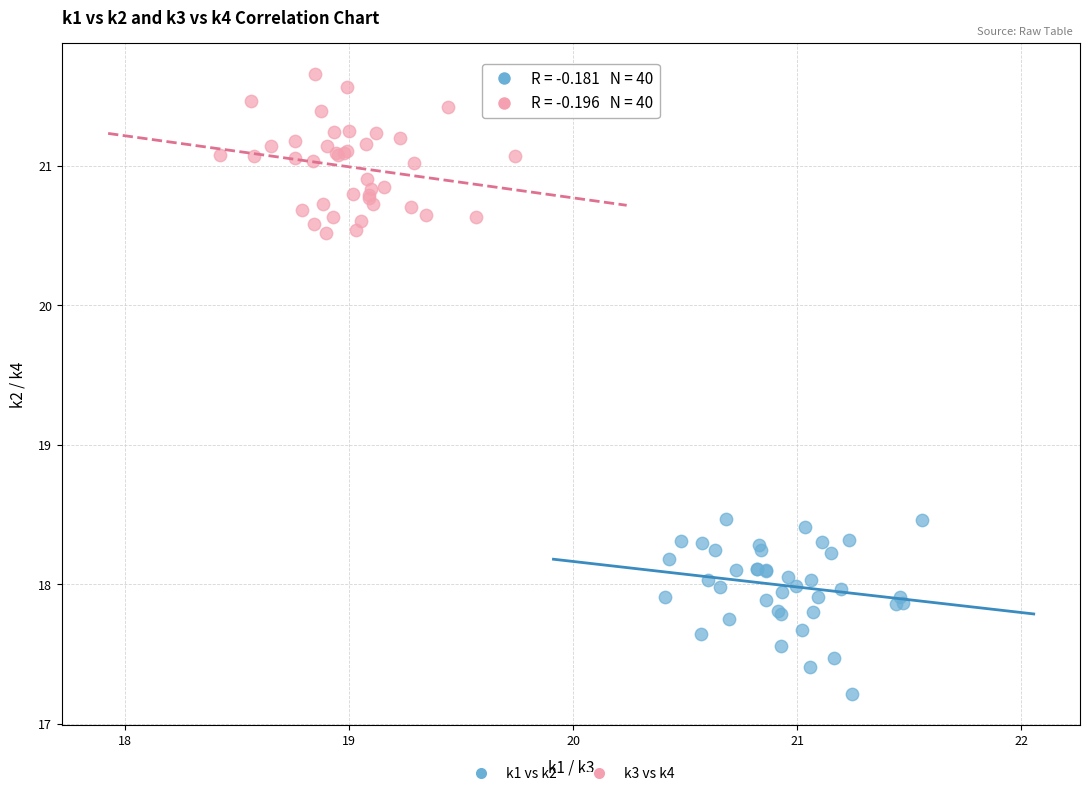

Which series reaches the maximum Y coordinate?

k3 vs k4